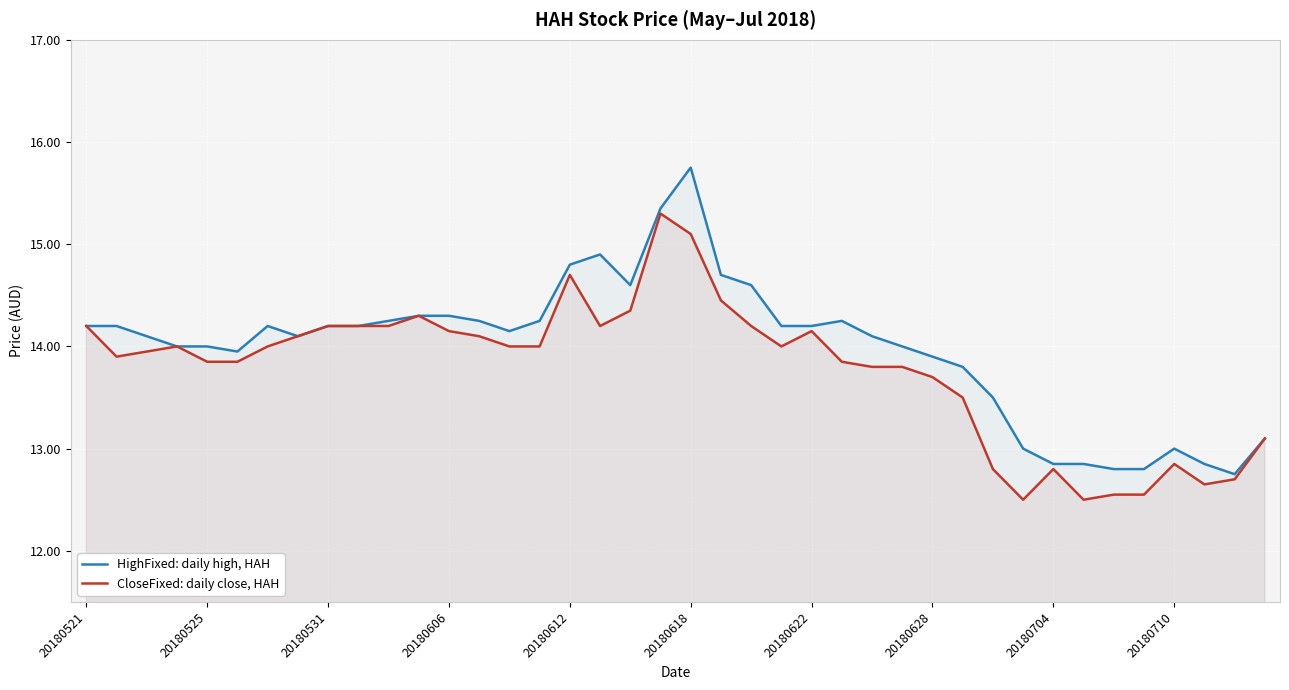

How many data points in CloseFixed: daily close, HAH are less than 14?

19